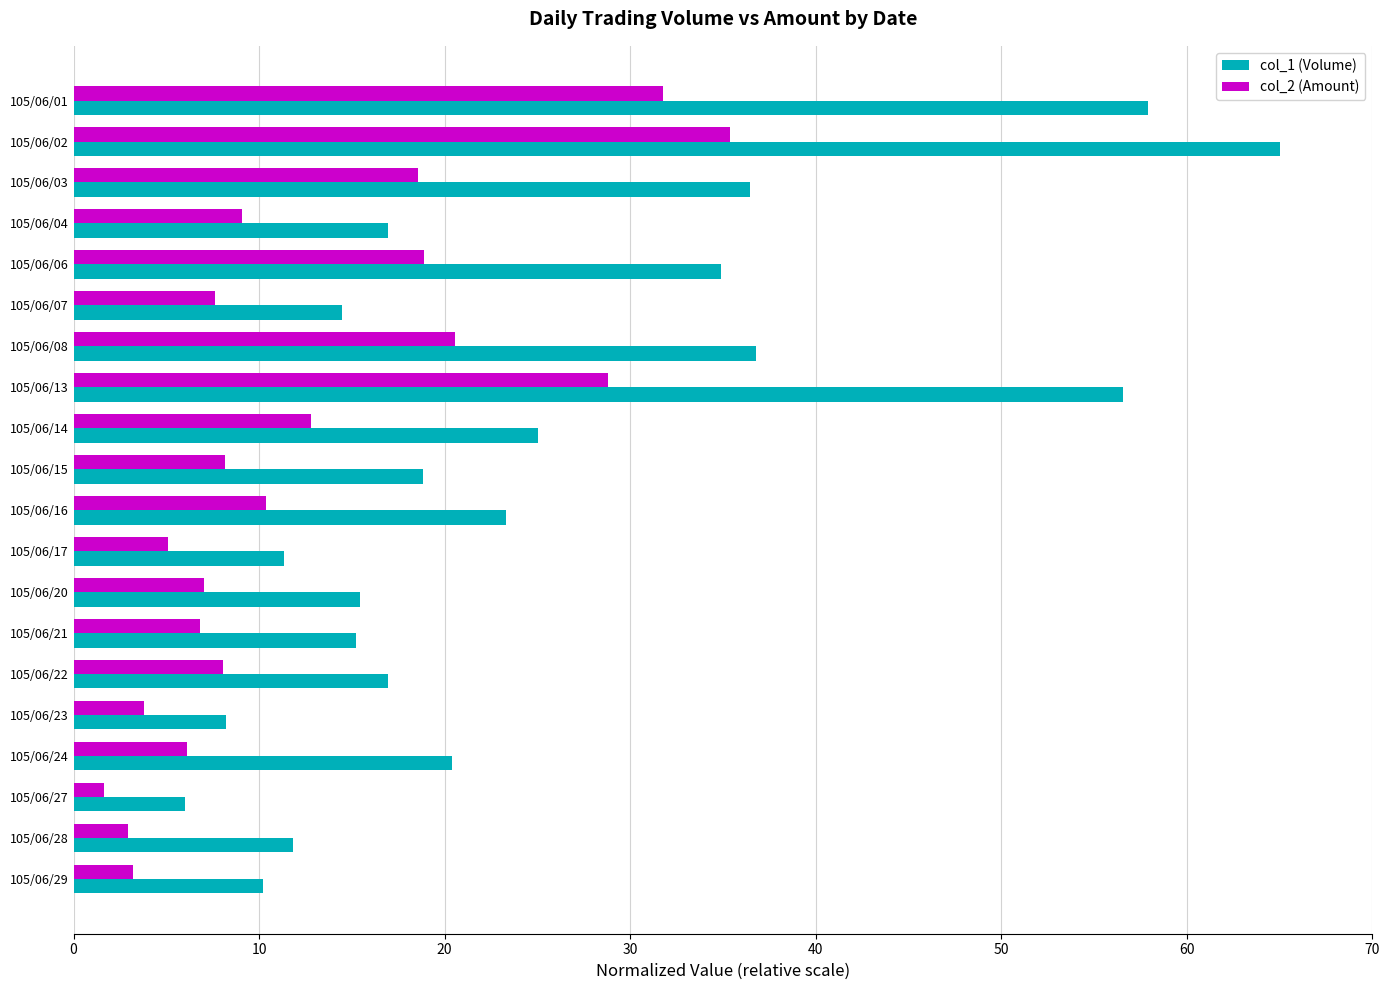

What is the average value of the col_2 (Amount) series?

12.3